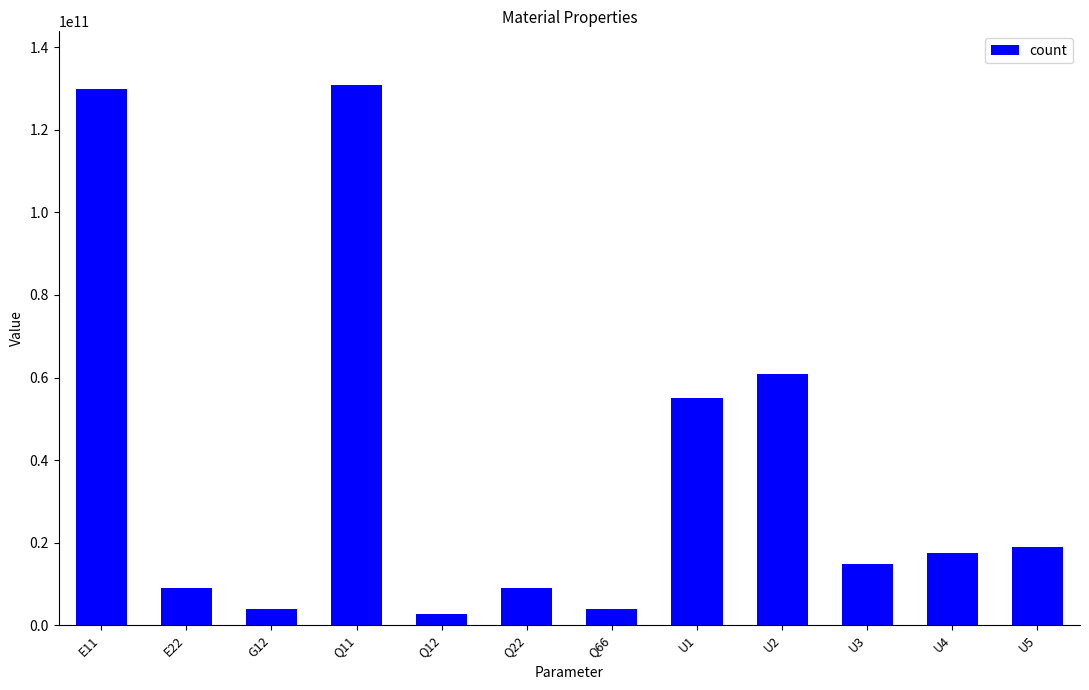

How many series are shown in this chart?

1